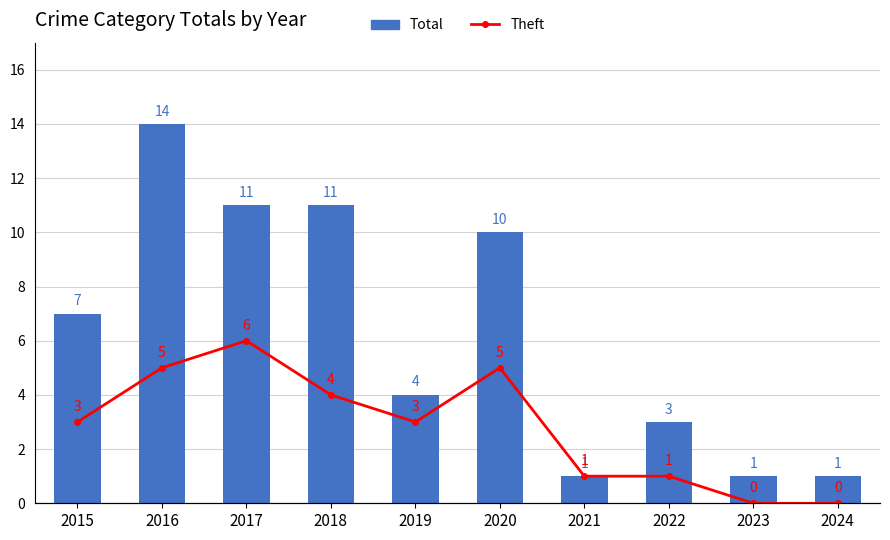

At which label does Total reach its peak?

2016